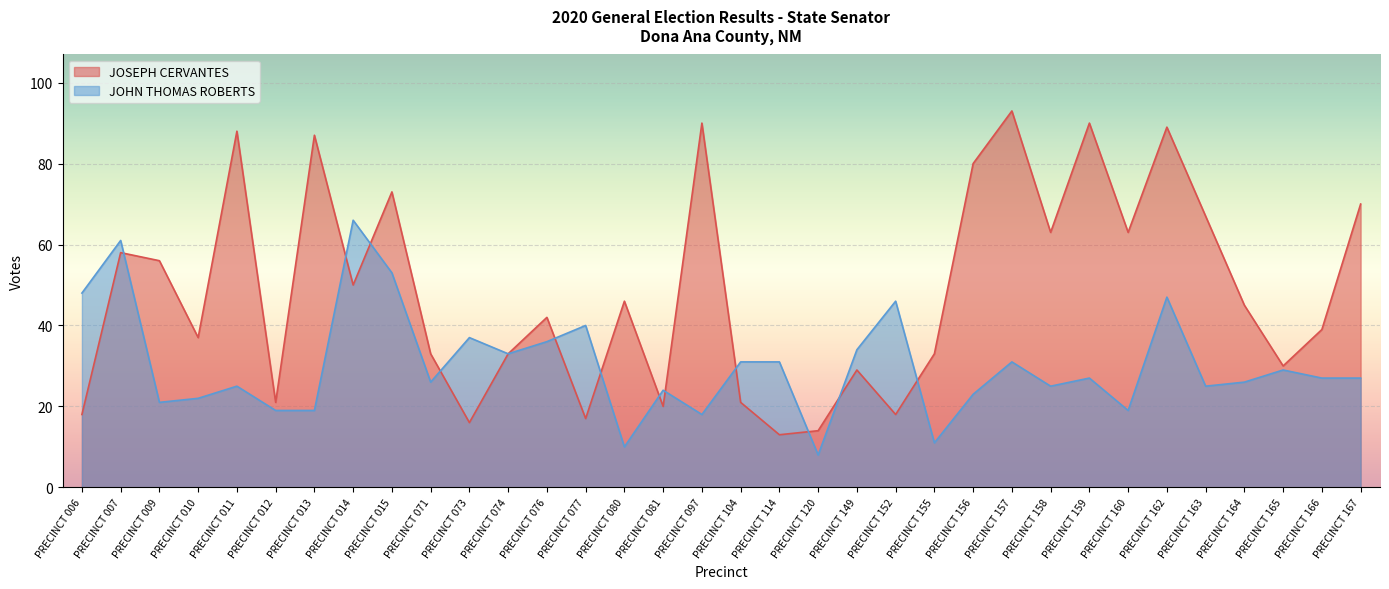

Reading left to right, extract all data points from this chart.

JOSEPH CERVANTES: 18	58	56	37	88	21	87	50	73	33	16	33	42	17	46	20	90	21	13	14	29	18	33	80	93	63	90	63	89	67	45	30	39	70
JOHN THOMAS ROBERTS: 48	61	21	22	25	19	19	66	53	26	37	33	36	40	10	24	18	31	31	8	34	46	11	23	31	25	27	19	47	25	26	29	27	27